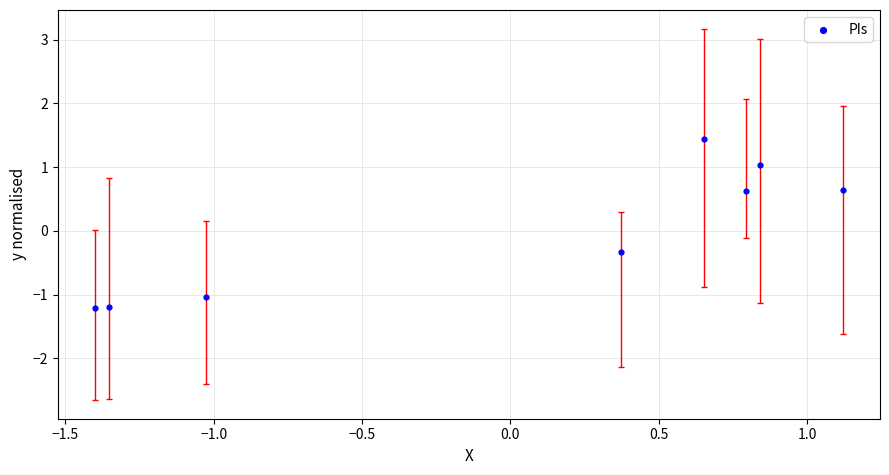

What is the range of Y values (max minus min)?

2.6